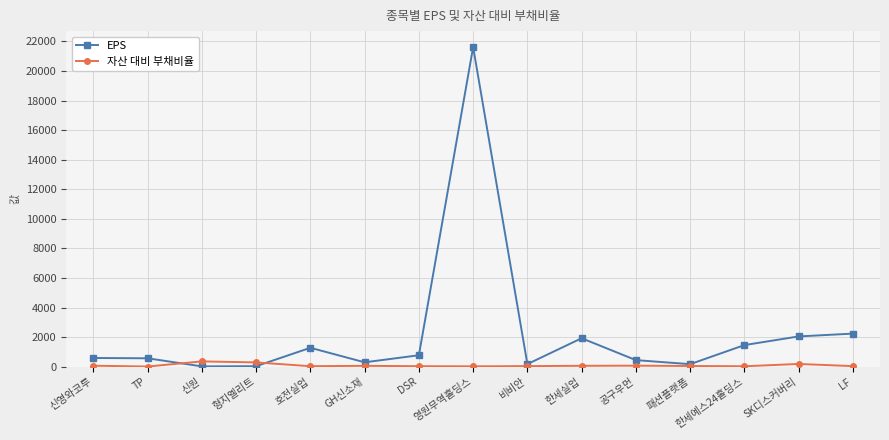

What is the total value across all series at 패션플랫폼?

220.2